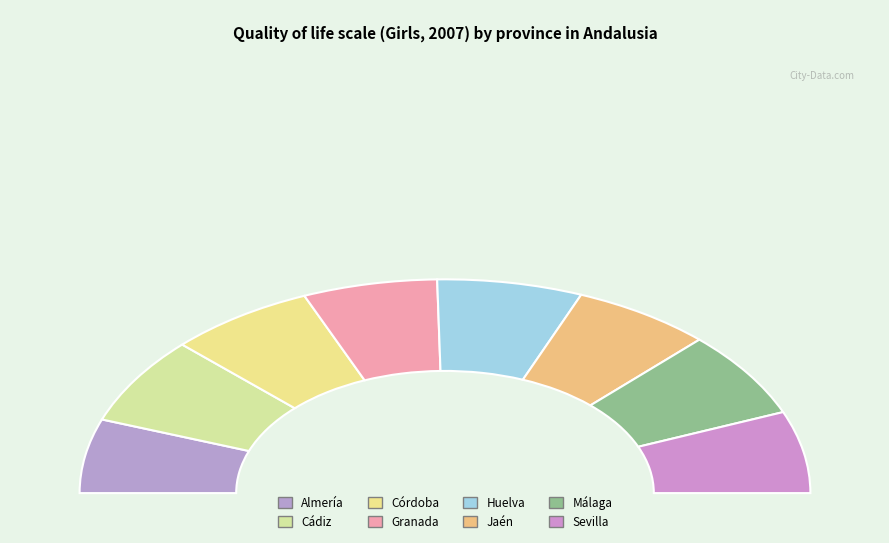

Which category has the smallest portion of the pie?

Almería